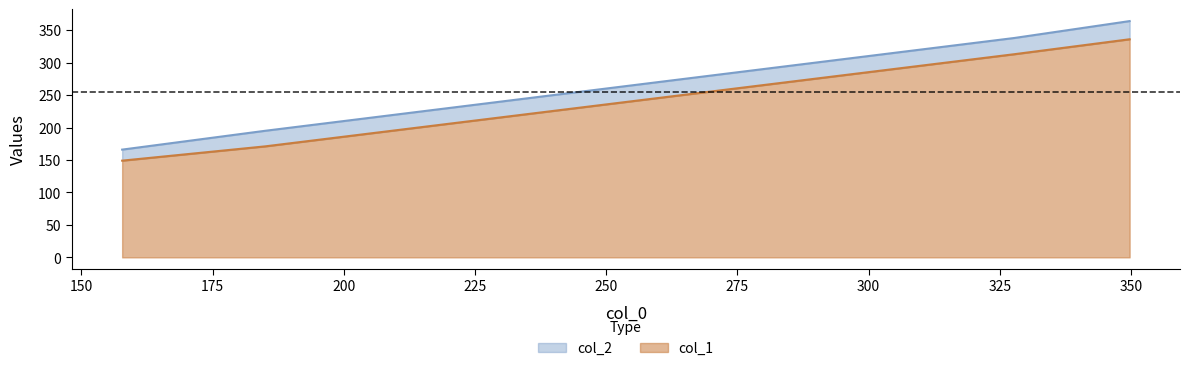

What is the spread (max minus min) of values at 349.75?

28